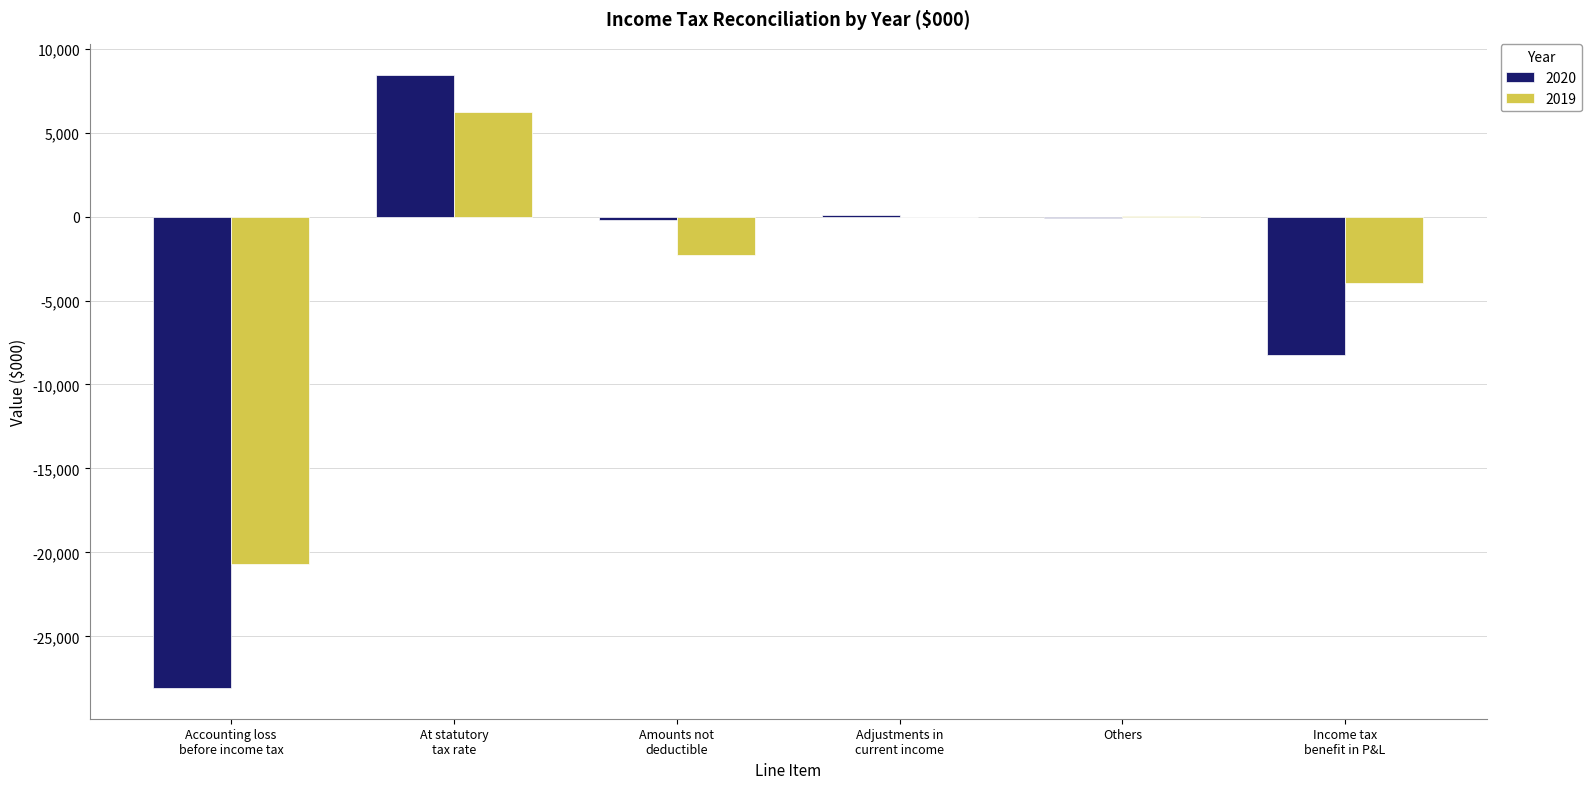

What is the average value of the 2019 series?

-3446